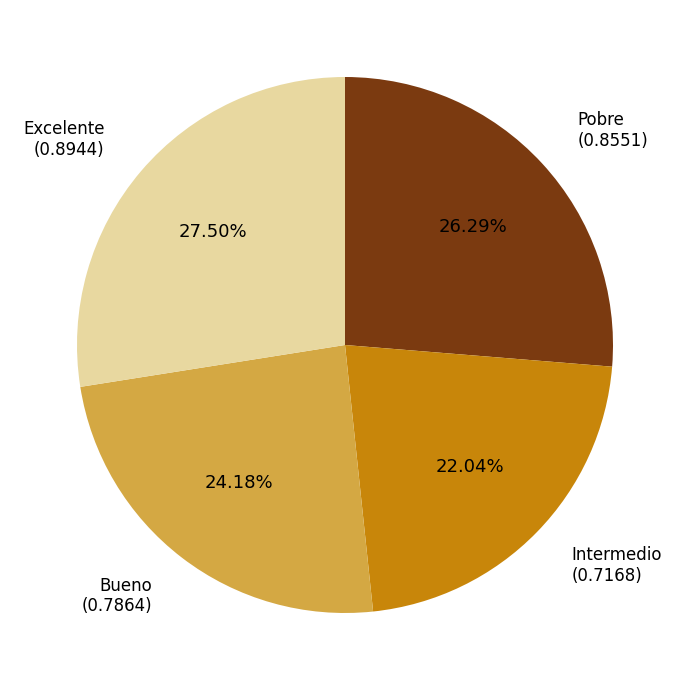

Is there a majority slice in this chart?

No